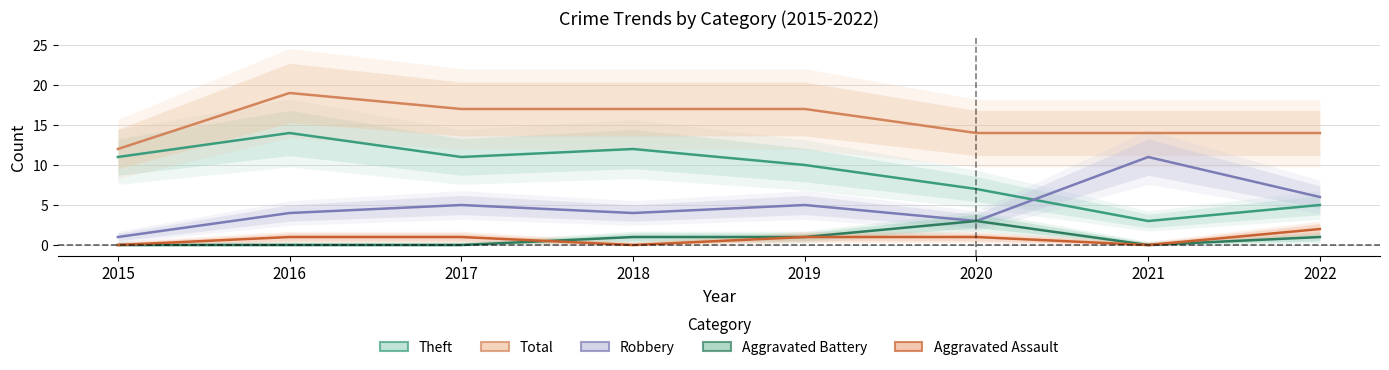

Which series has the widest spread of values?

Theft